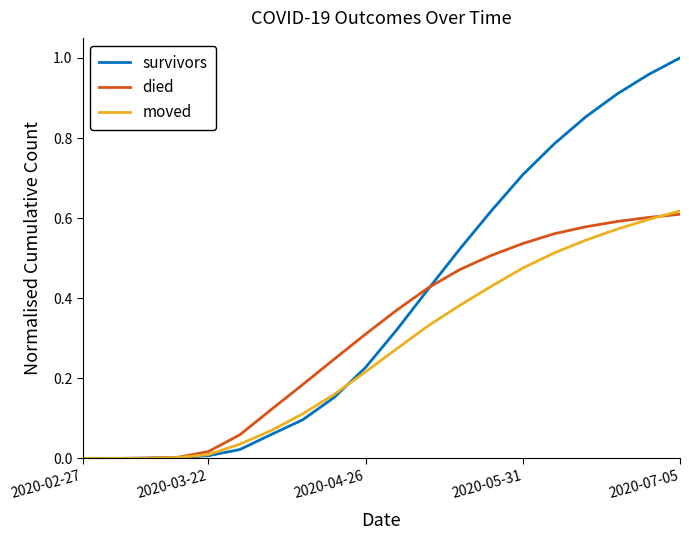

Which series has the largest range (max minus min)?

survivors